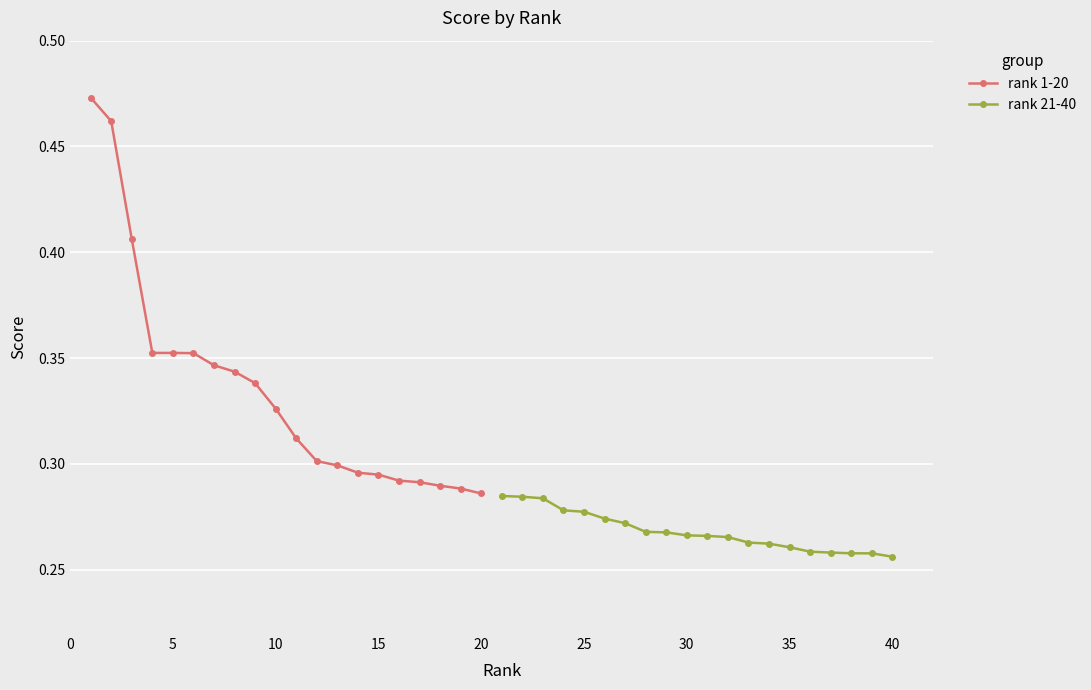

True or false: rank 1-20 has more than 0 points higher than both neighbors.

False